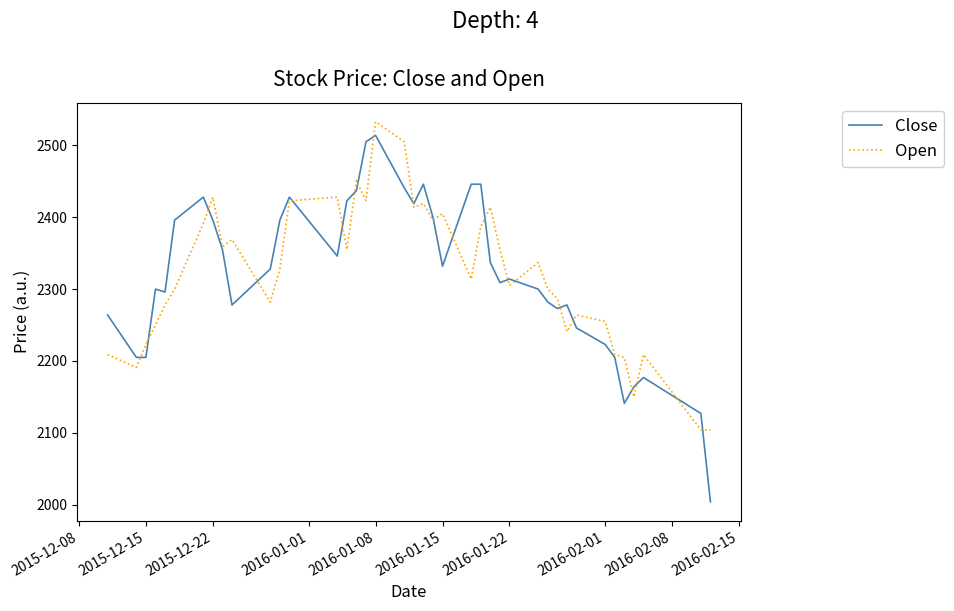

List the series in order of their peak value, highest first.

Open, Close